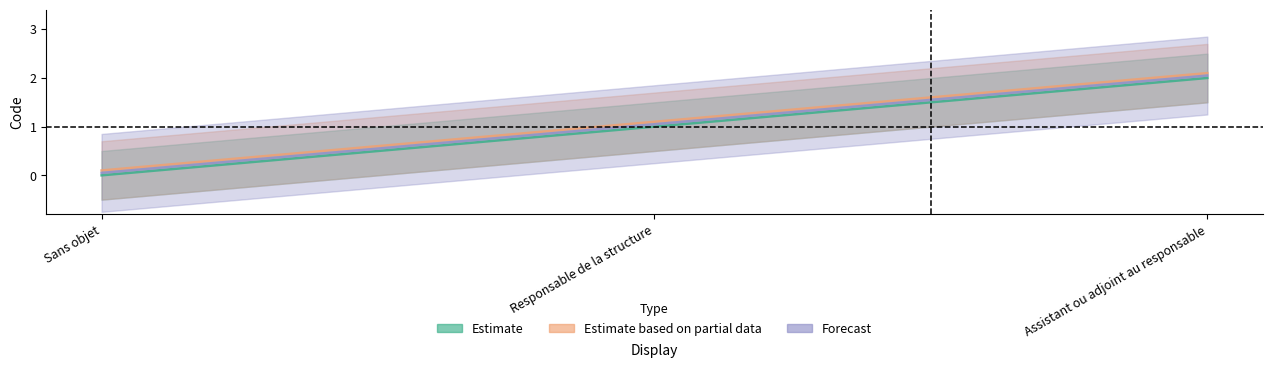

How many lines are shown in the chart?

3